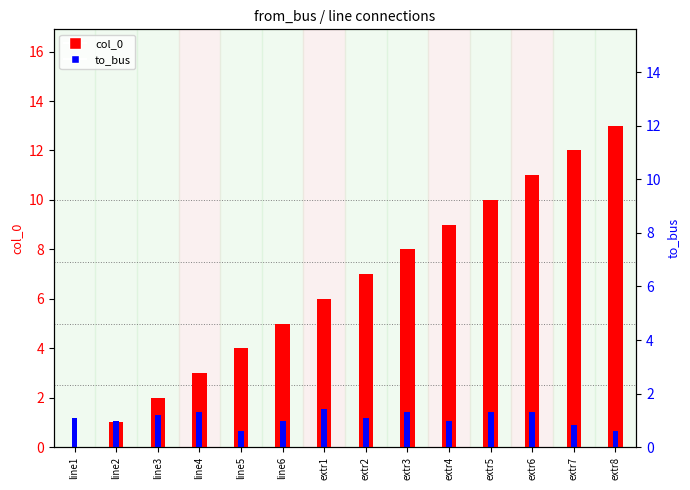

Is it true that col_0 equals 6.0 at extr5?

False